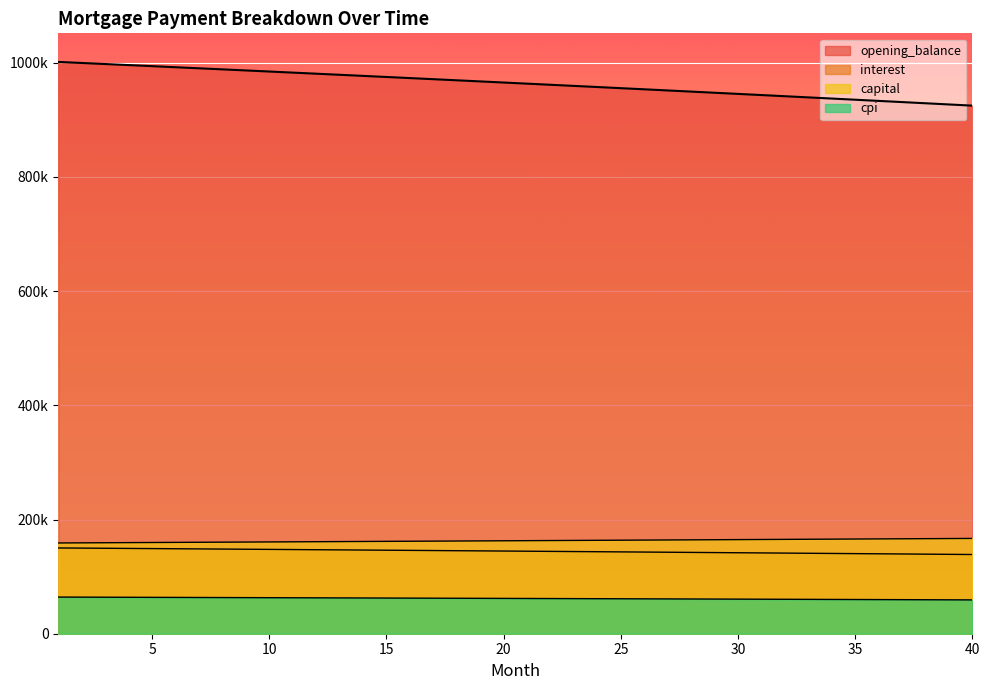

Between 9 and 25, which series saw the biggest shift?

opening_balance